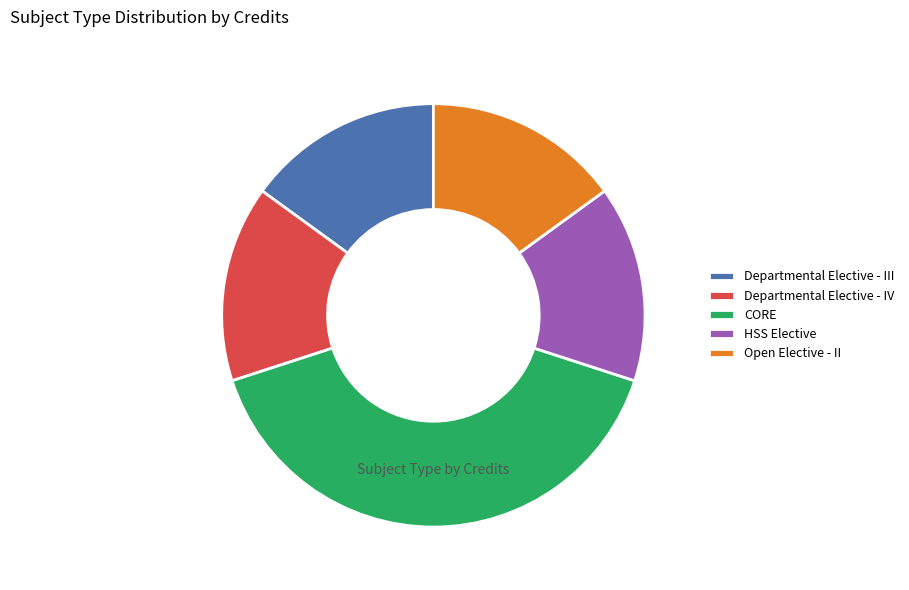

The HSS Elective slice represents 28% of the pie. True or false?

False